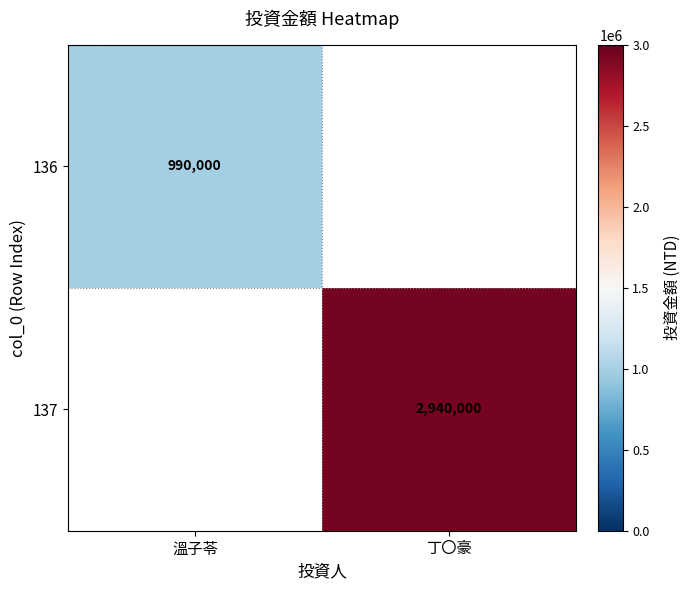

True or false: 137 has a value of 4256467 at 丁〇豪.

False